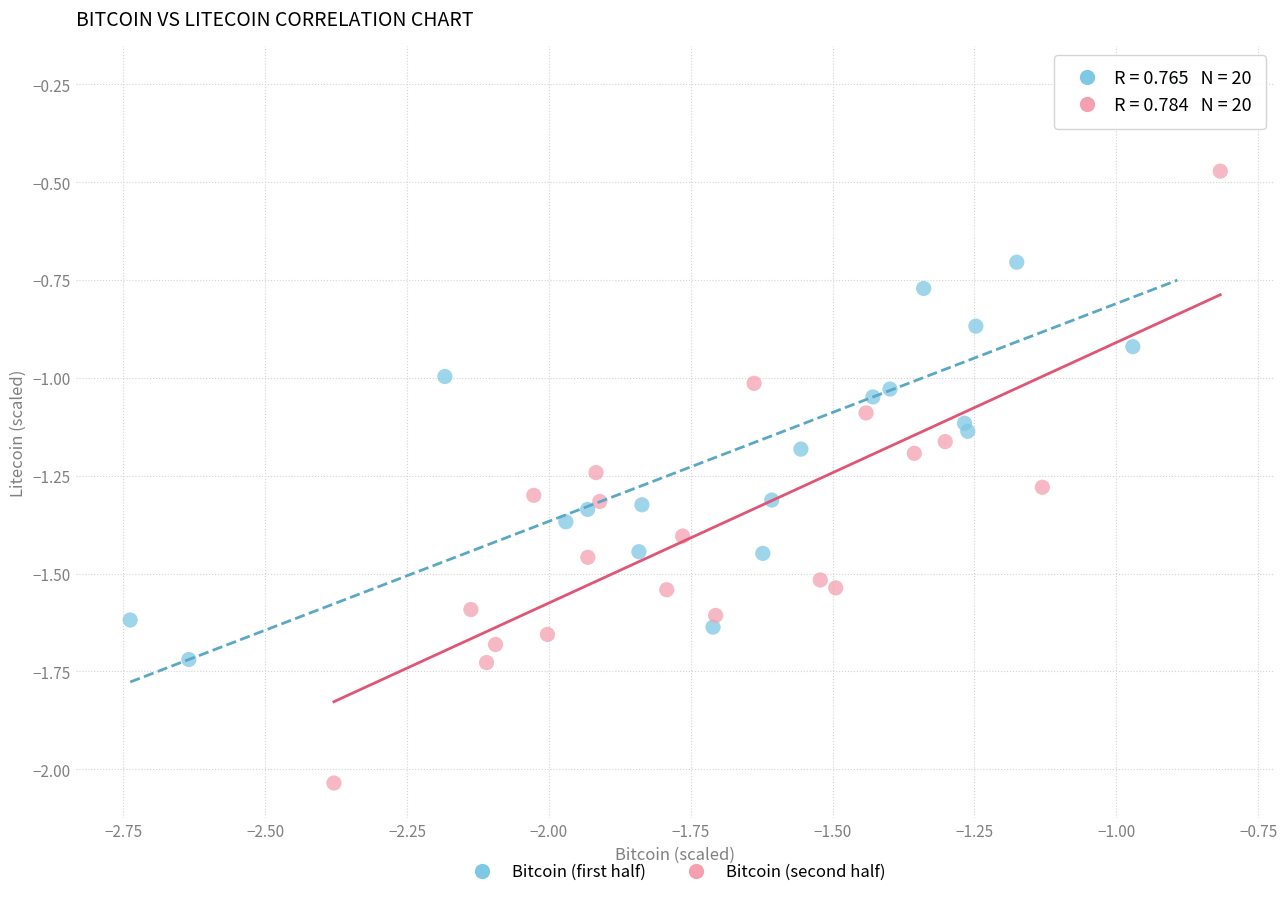

Which series has the largest Y range (max minus min)?

Bitcoin (second half)